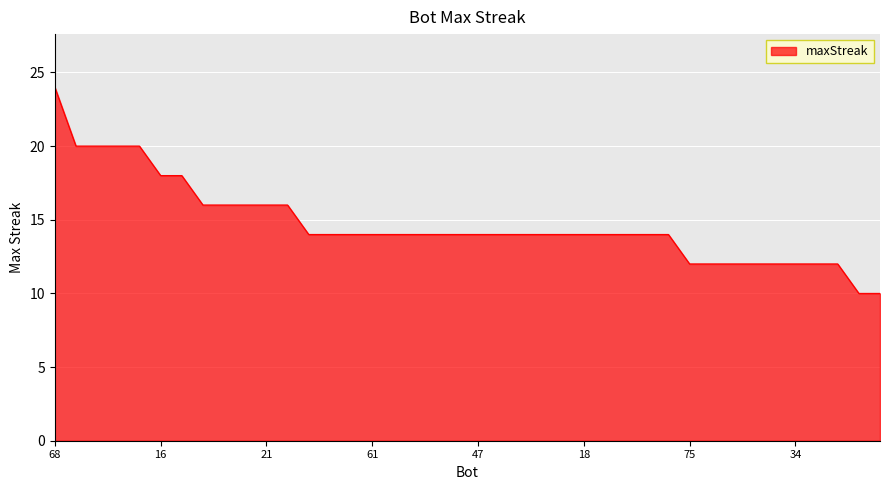

What is the difference between the maximum and second lowest values?

14